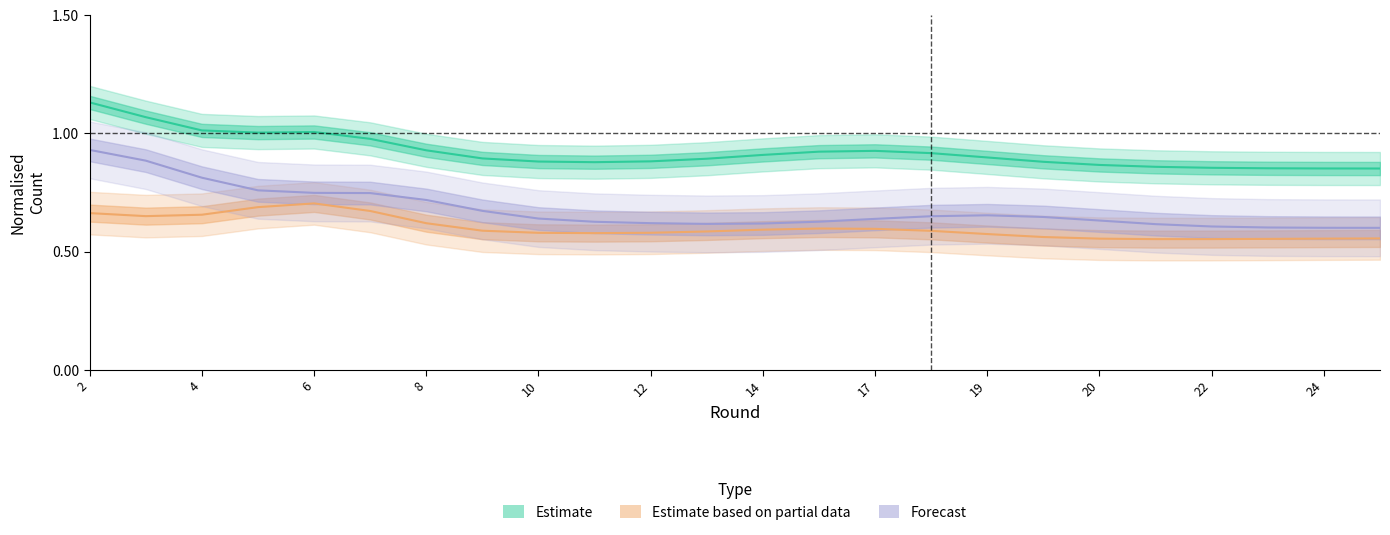

What is the label of the 23rd point from the right?

4